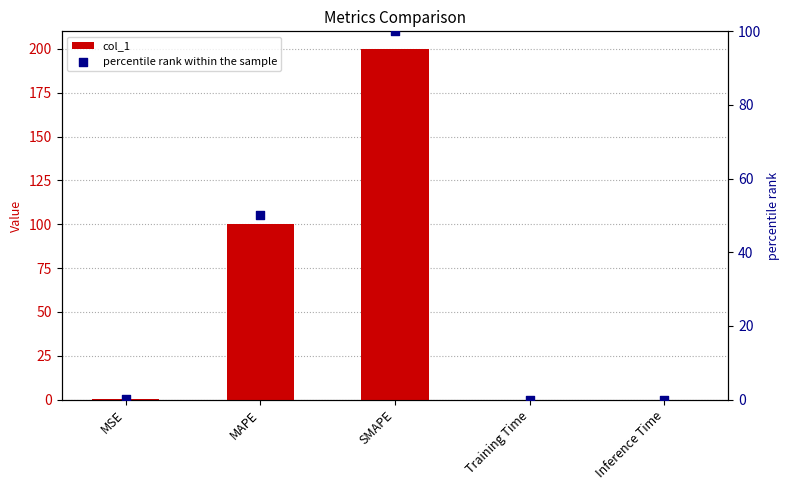

Which series contains the lowest Y value?

percentile rank within the sample